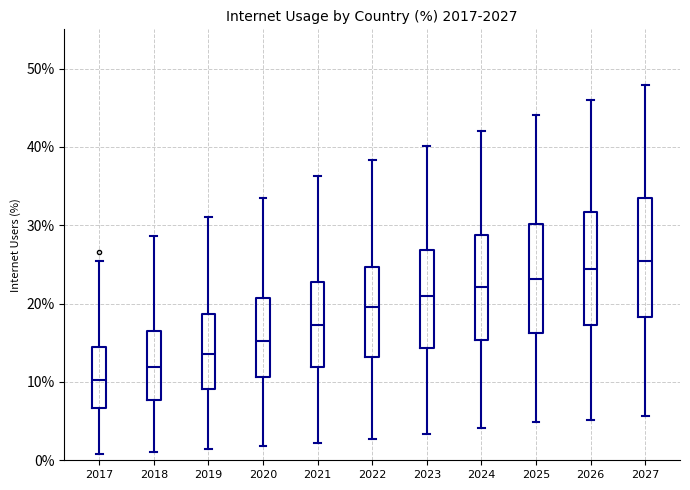

Where does the lower whisker of the box at x = 2022 end on the y-axis? The values are not printed on the chart, so give them approximately, as read against the axis.

3